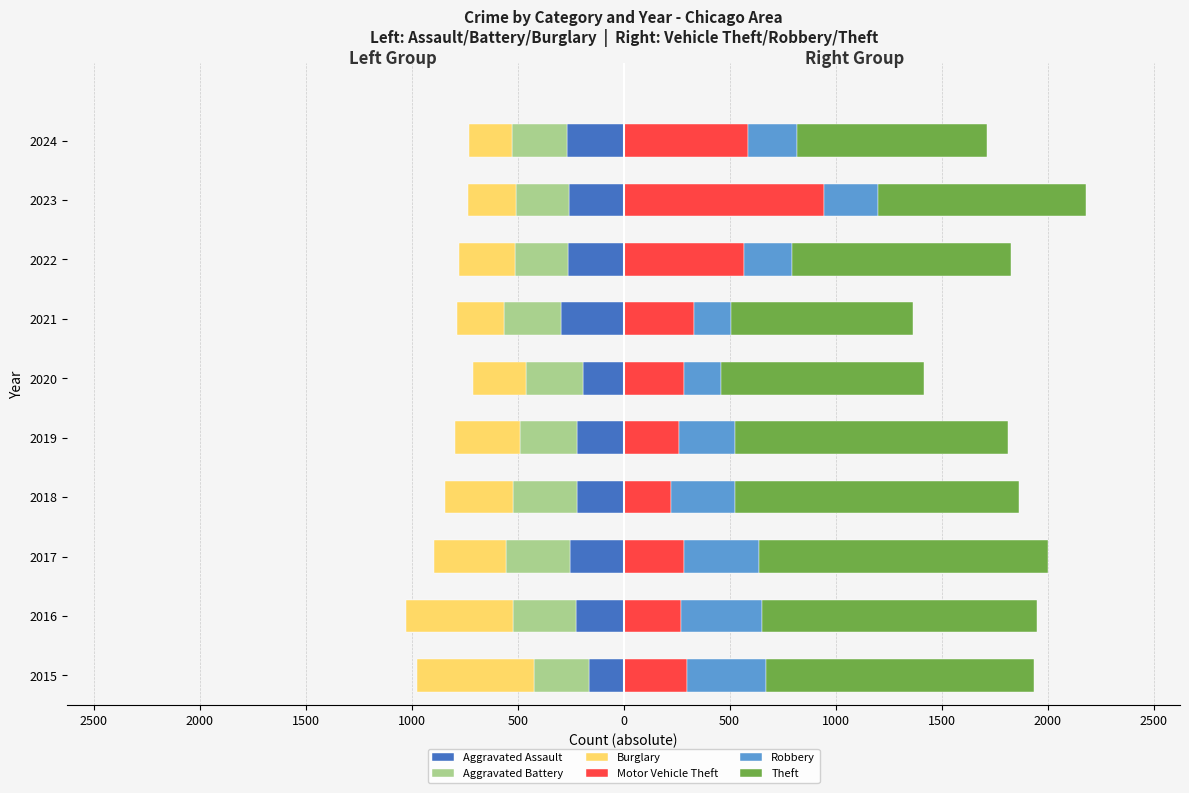

Are the bars horizontal?

Yes